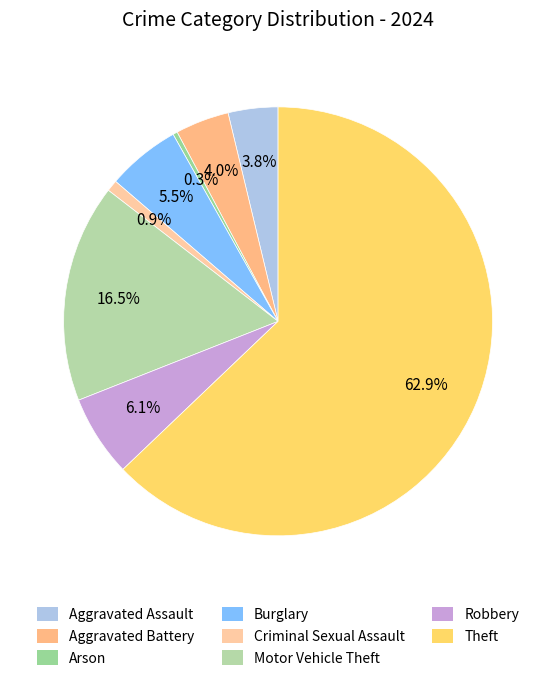

Approximately how many times larger is the value at Aggravated Battery compared to Aggravated Assault?

1.1